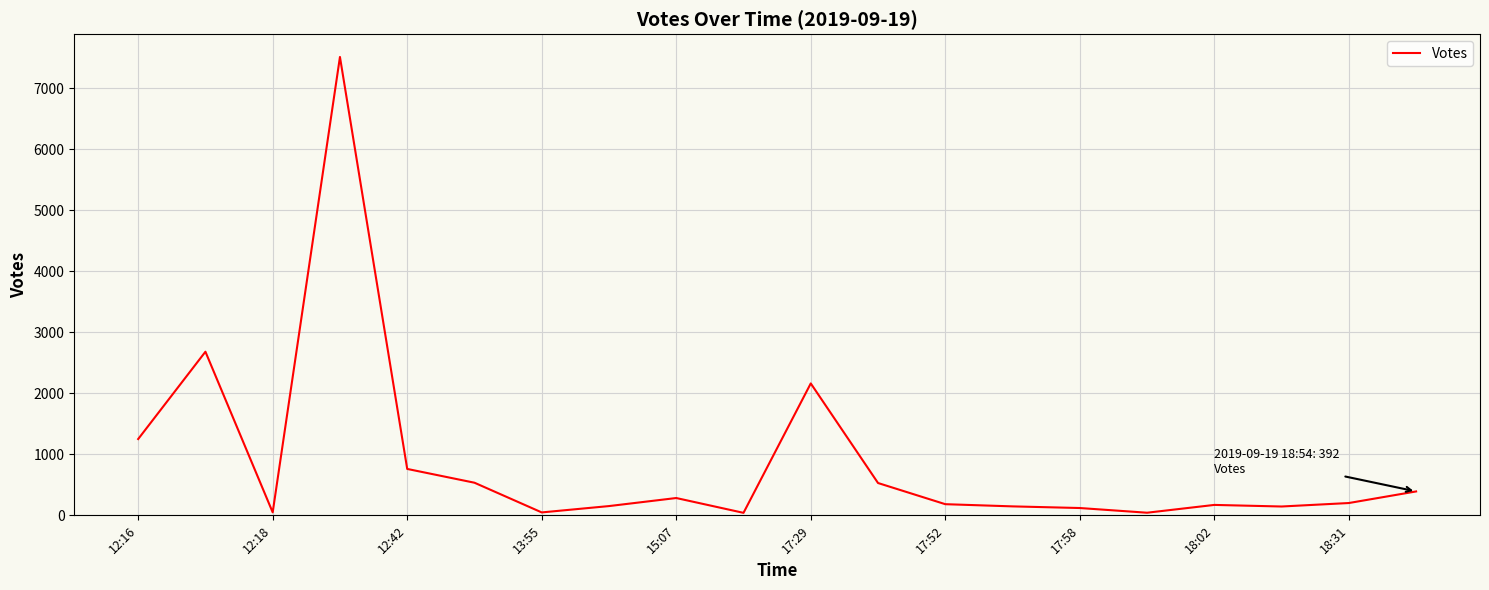

What is the maximum value shown in the chart?

7516